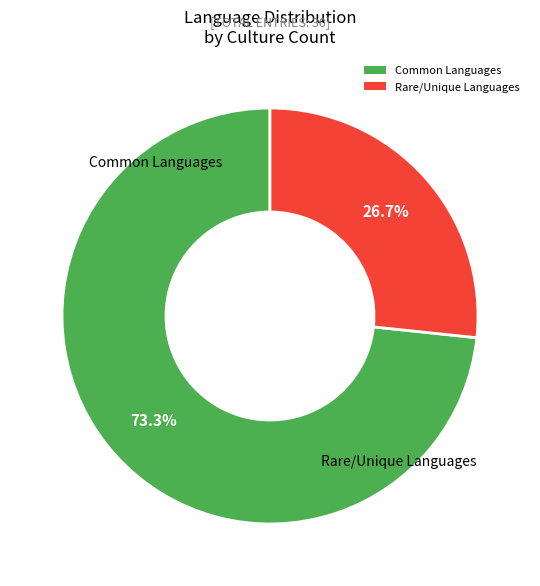

Rank the categories by value from highest to lowest.

Common Languages, Rare/Unique Languages